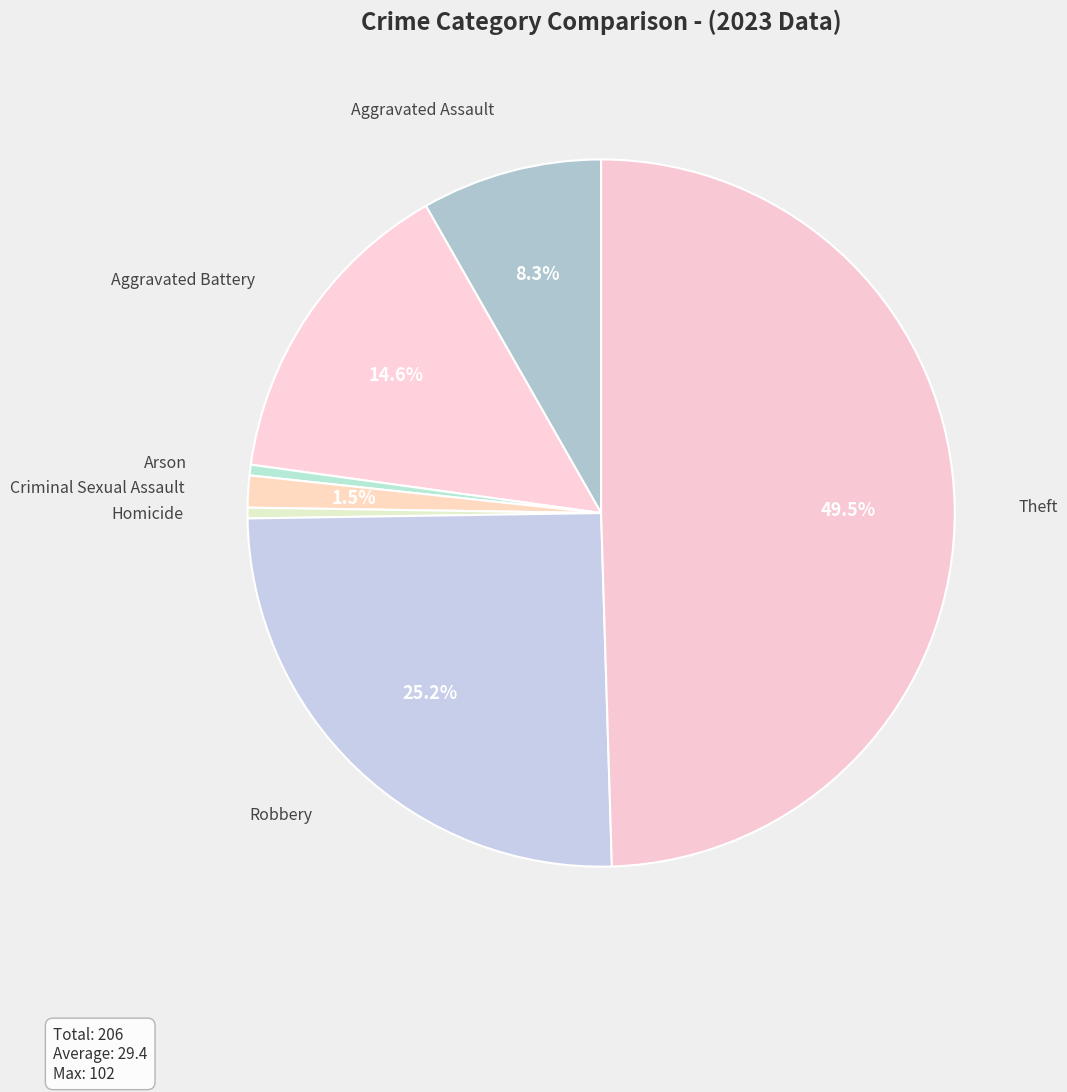

How many segments does this pie chart have?

7